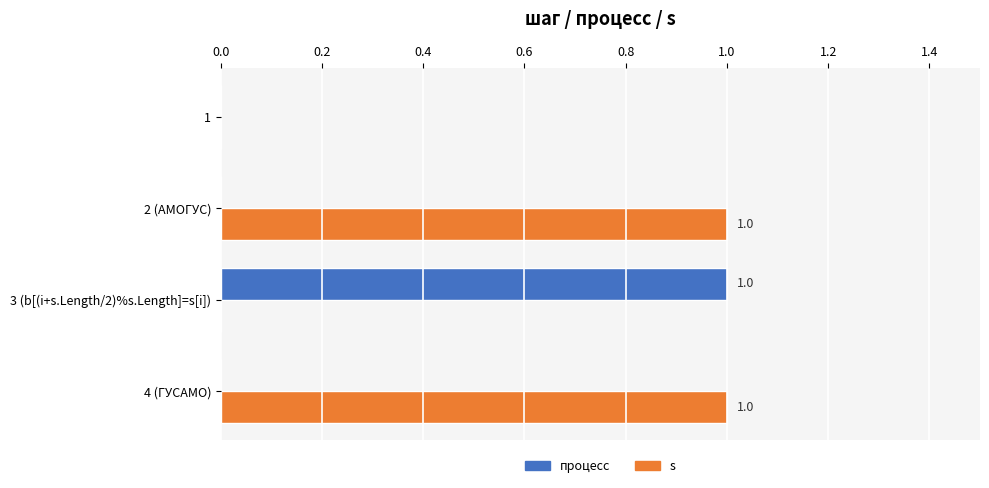

Which series has the largest total across all categories?

s